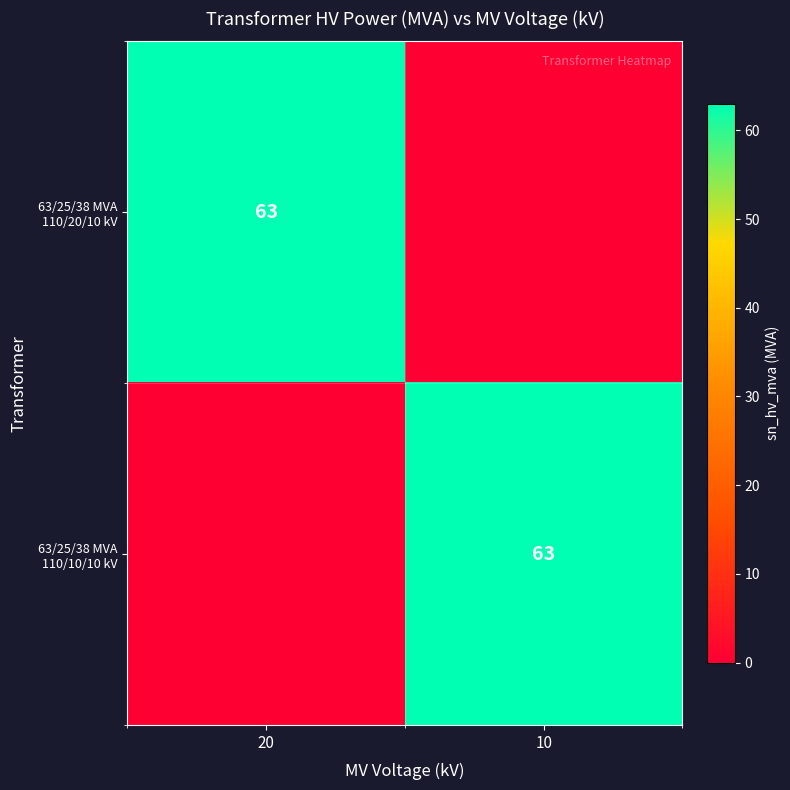

The value of 63/25/38 MVA 110/20/10 kV at 20 is 101. True or false?

False